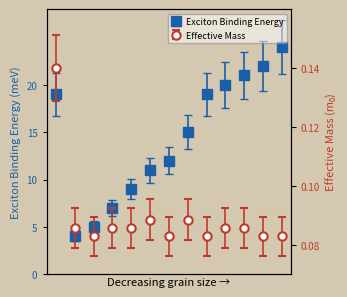

What is the value of the Exciton Binding Energy point at the 2nd from the left?

4.0